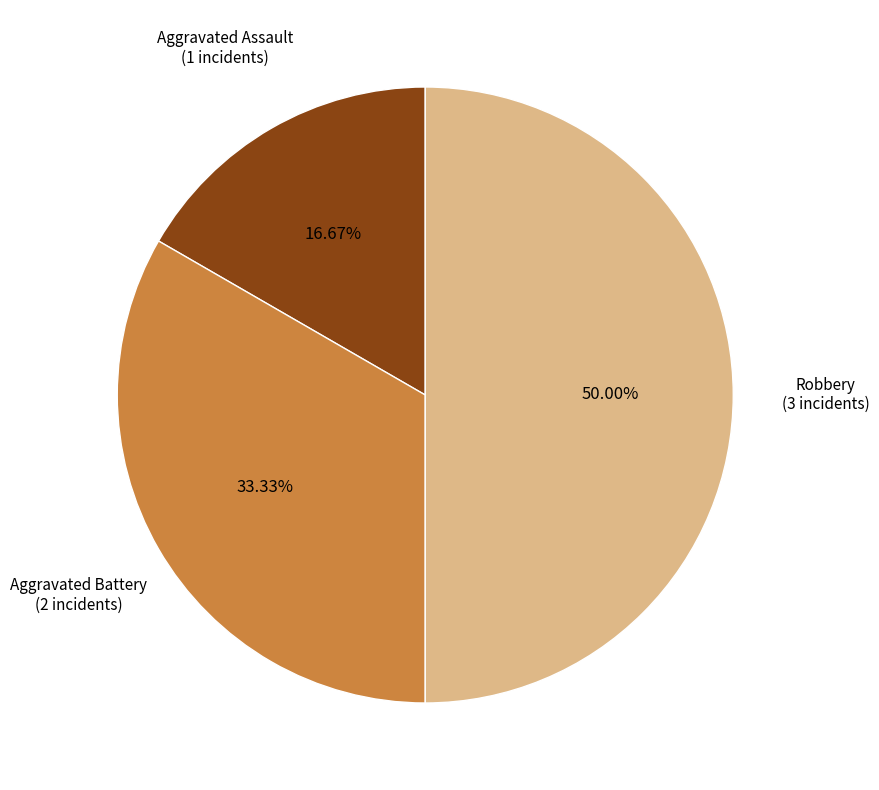

Does any single category account for the majority?

No